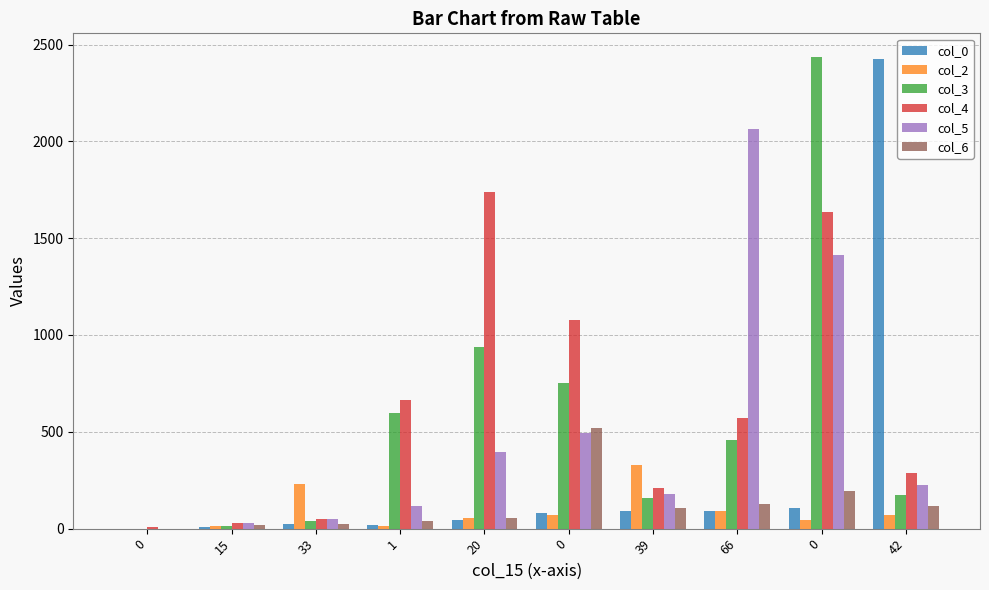

What are all the series names shown in the legend?

col_0, col_2, col_3, col_4, col_5, col_6